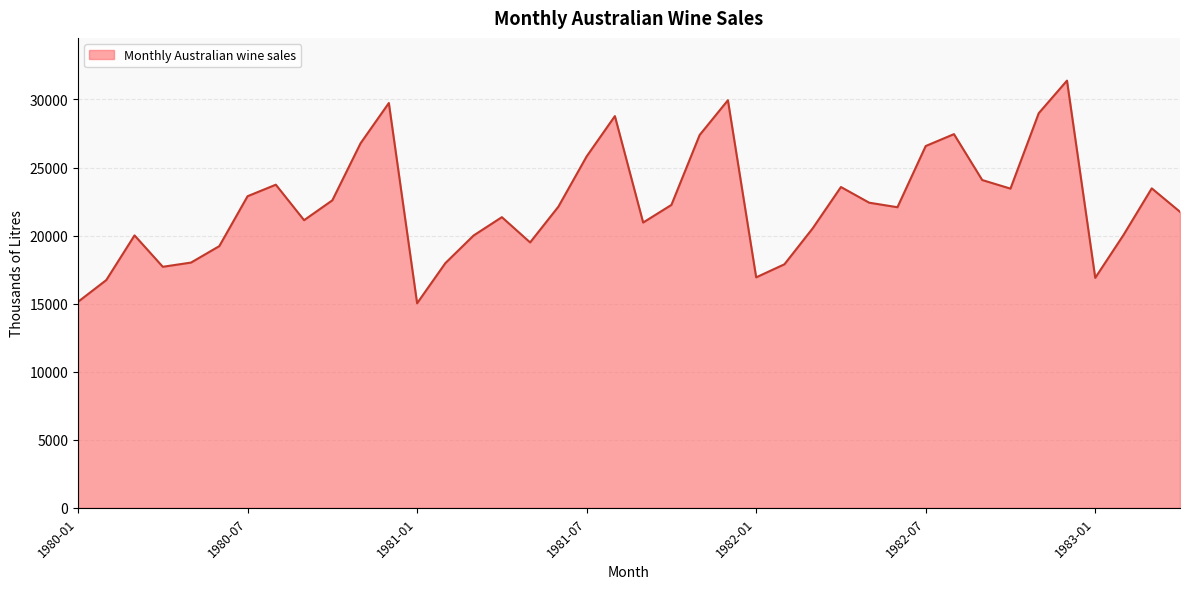

What is the difference between the maximum and minimum values?

16358